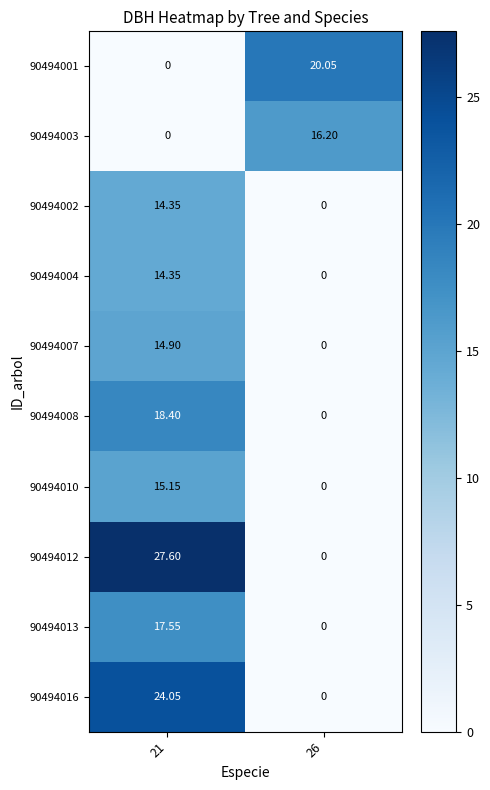

Is the value of 90494001 at 26 greater than the value of 90494007 at 26?

Yes